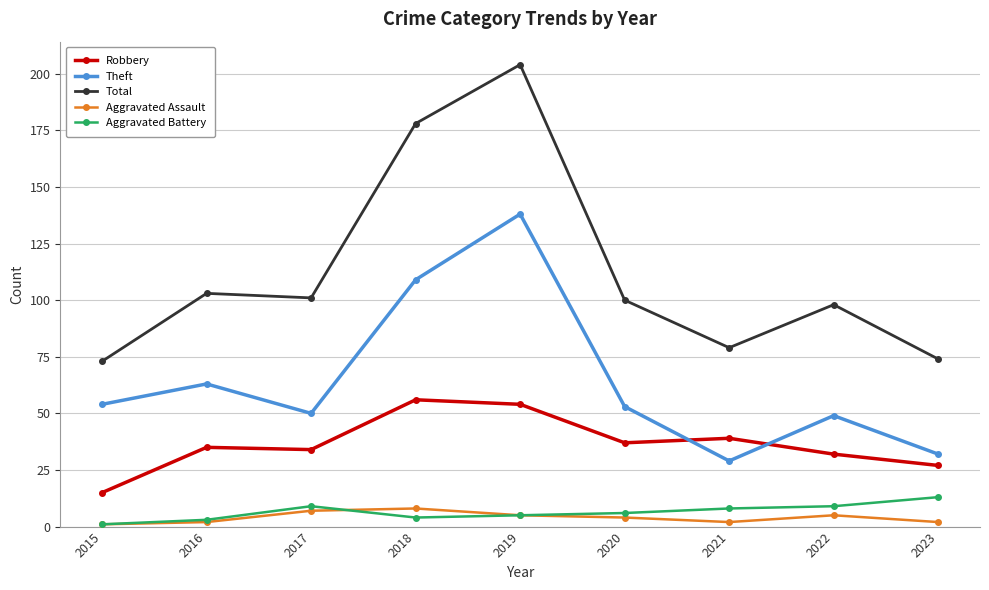

What is the sum of the Aggravated Battery values at 2017 and 2020?

15